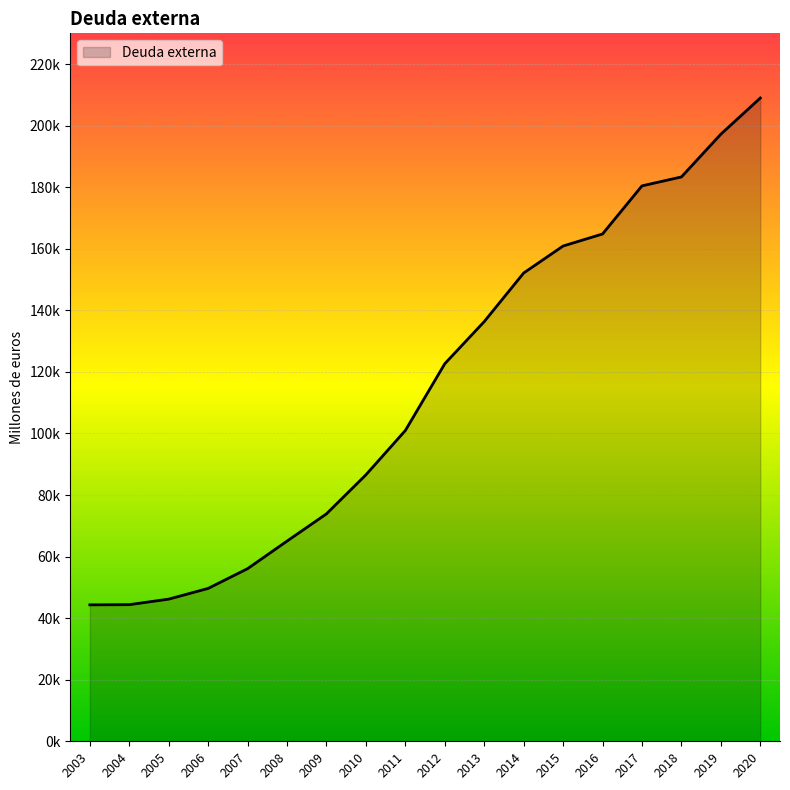

What is the sum of all values?

2074009.7